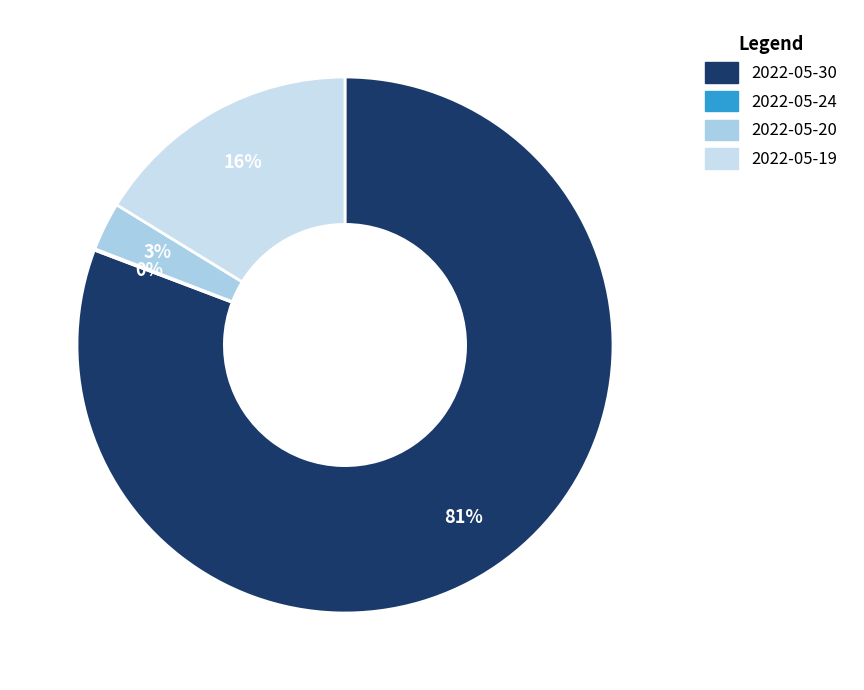

How many slices are in this pie chart?

4